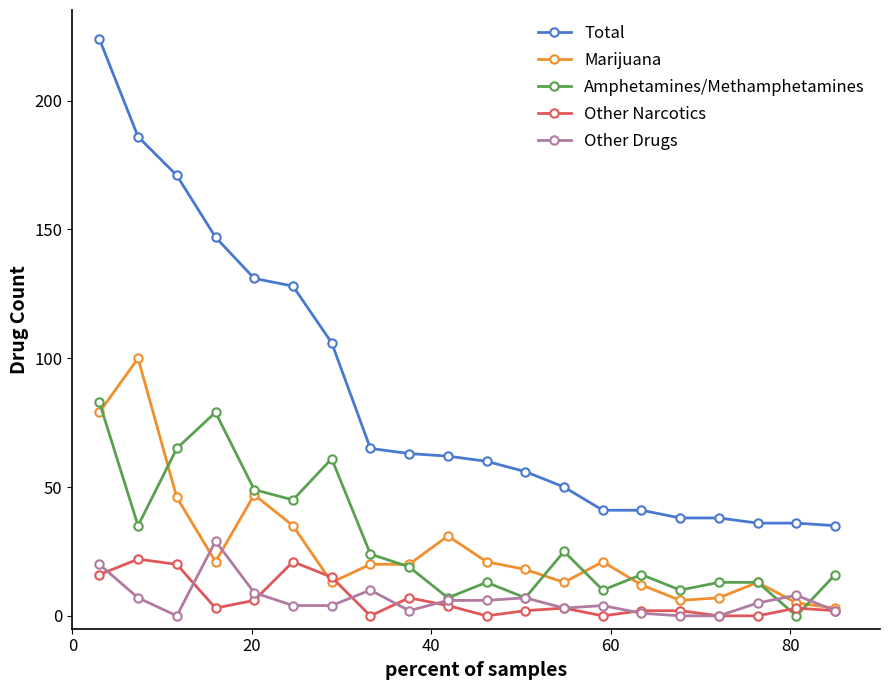

What is the highest value of the Amphetamines/Methamphetamines series?

83